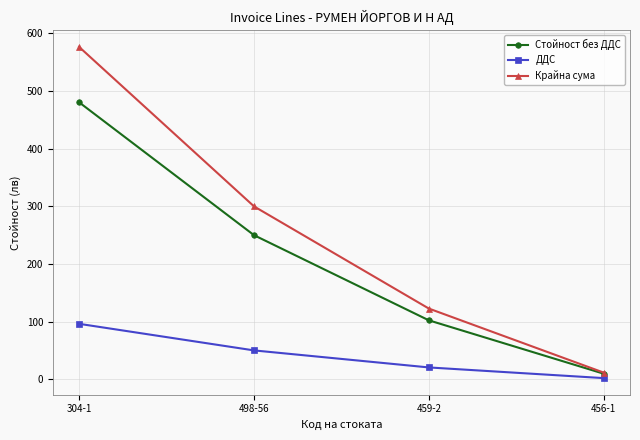

What is the approximate value of Стойност без ДДС at 498-56?

249.8